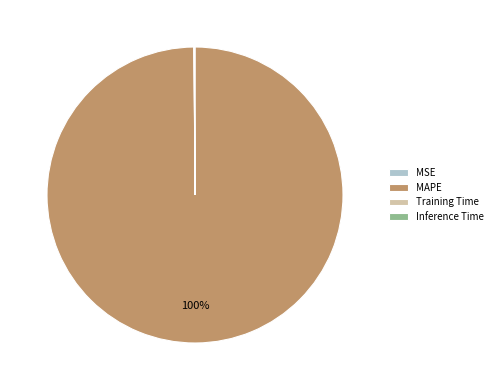

Is it true that MAPE is 100% of the pie?

True